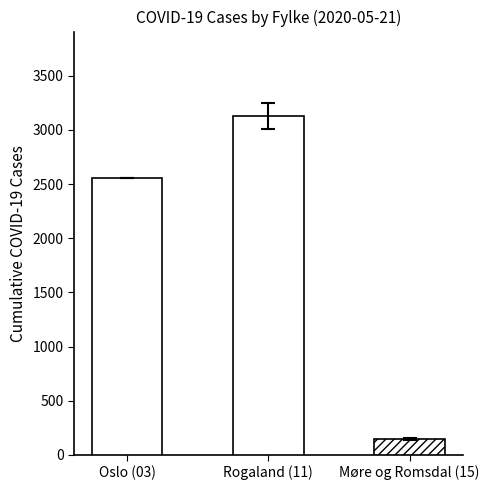

Between Oslo (03) and Møre og Romsdal (15), which is larger?

Oslo (03)